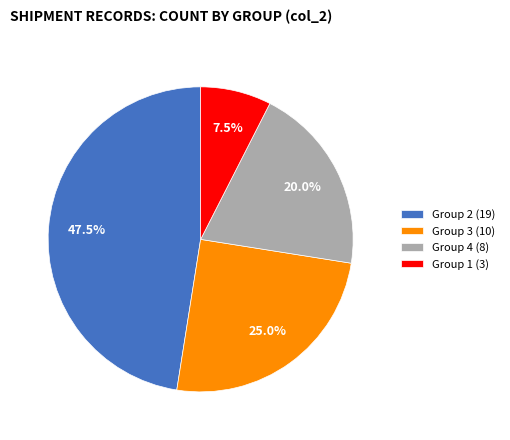

How many segments does this pie chart have?

4